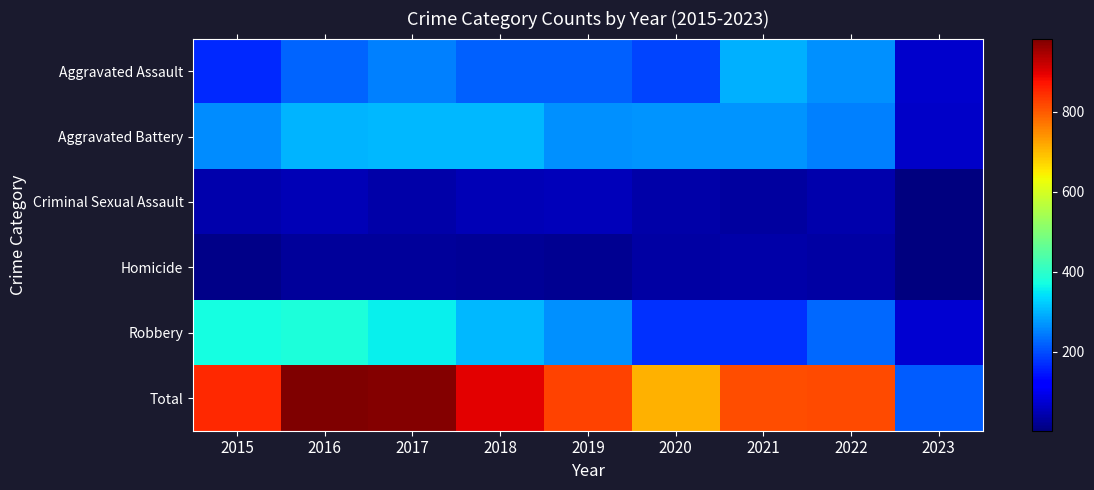

What is the total value across all series at 2016?

1966